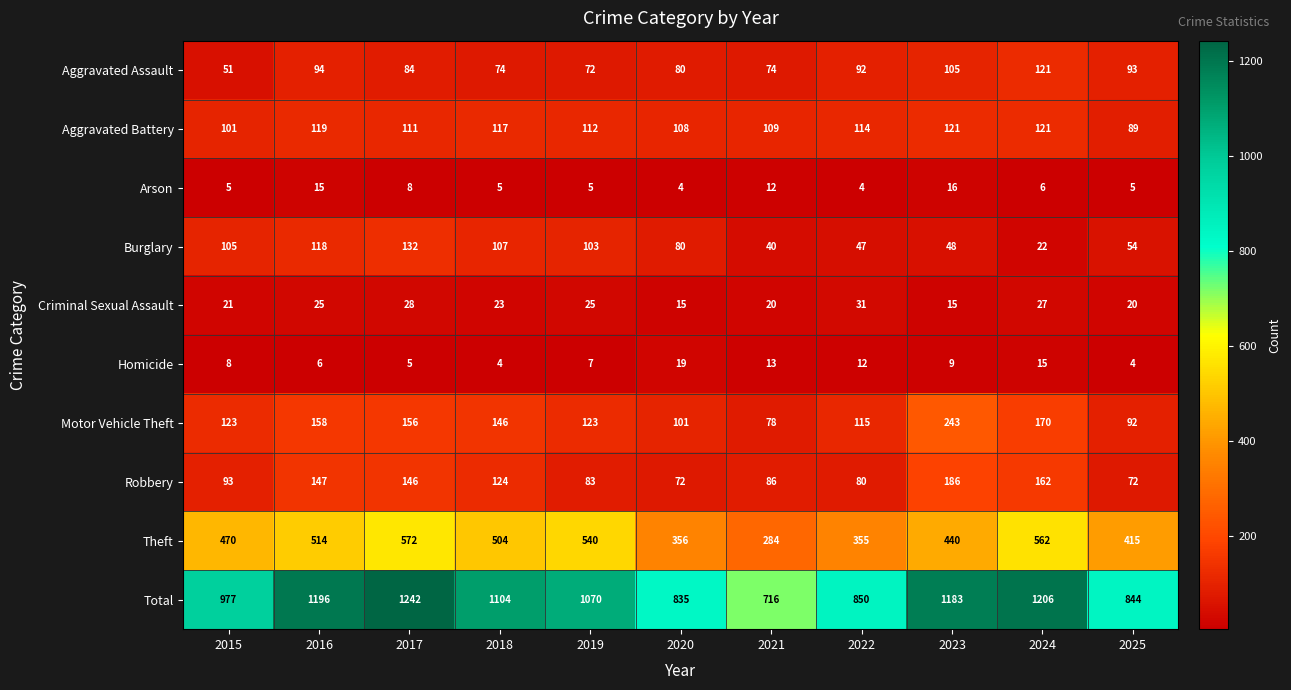

At 2018, list the series in order from smallest to largest.

Homicide, Arson, Criminal Sexual Assault, Aggravated Assault, Burglary, Aggravated Battery, Robbery, Motor Vehicle Theft, Theft, Total